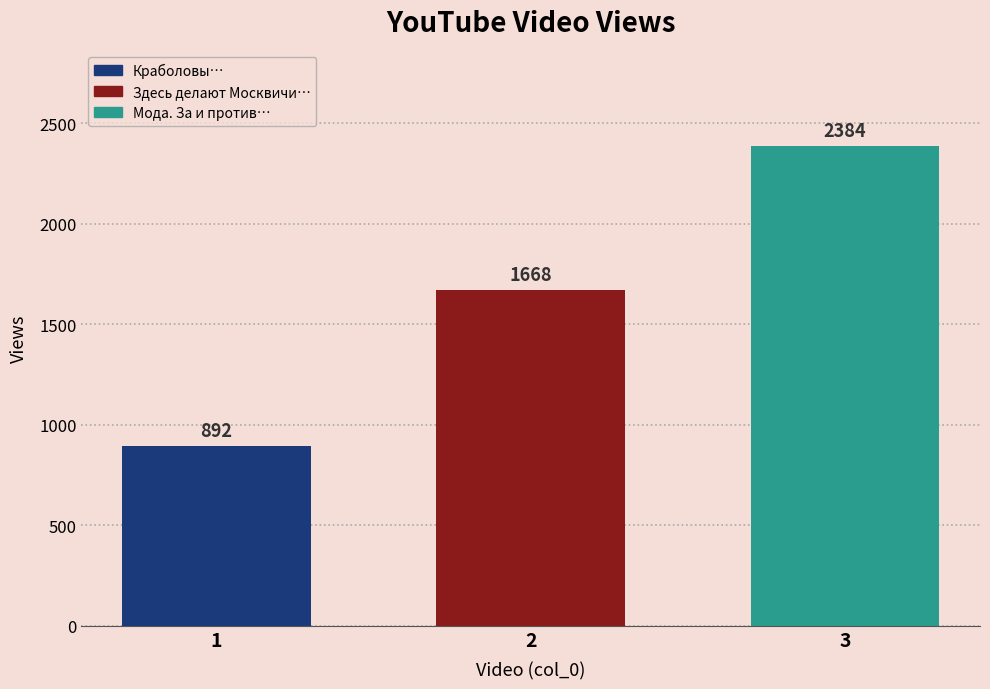

What is the difference between the highest and lowest values at 2?

1492